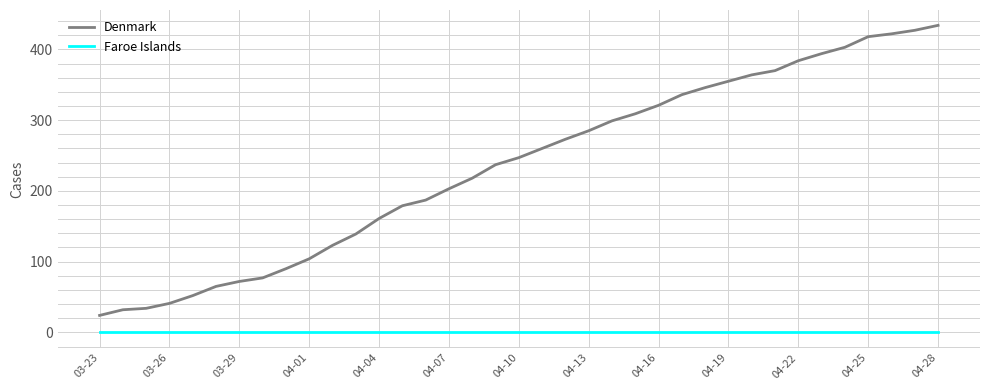

True or false: Denmark has more than 2 points higher than both neighbors.

False